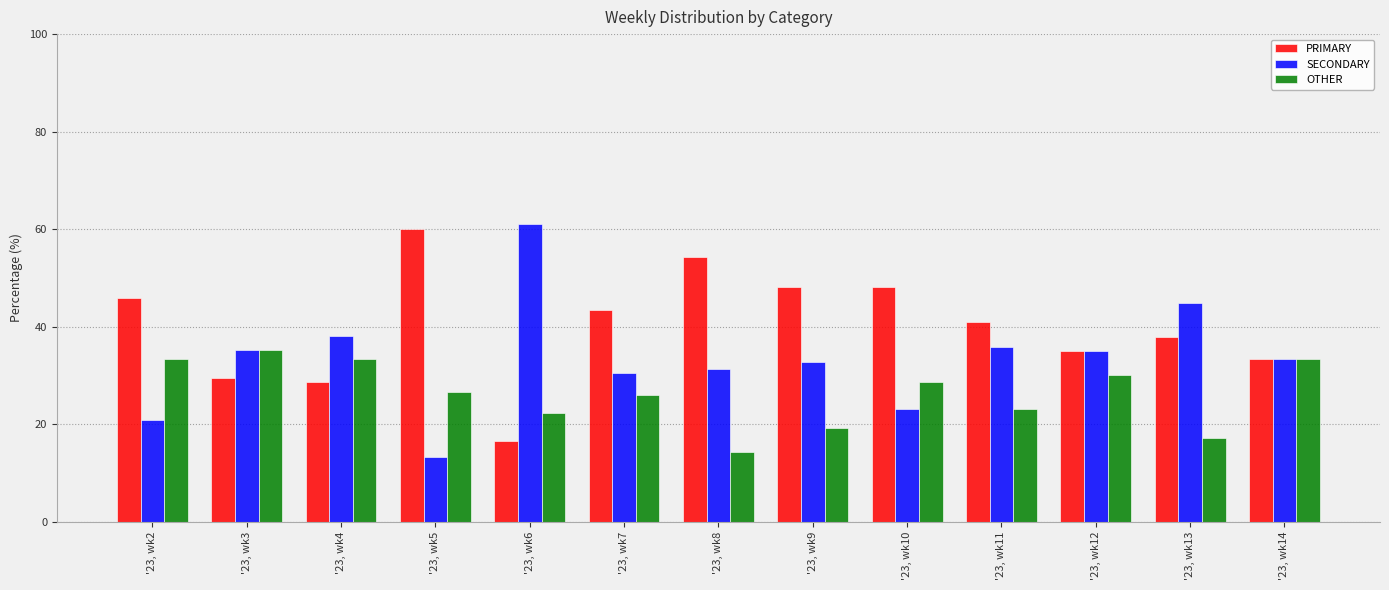

Which series has the largest total across all categories?

PRIMARY